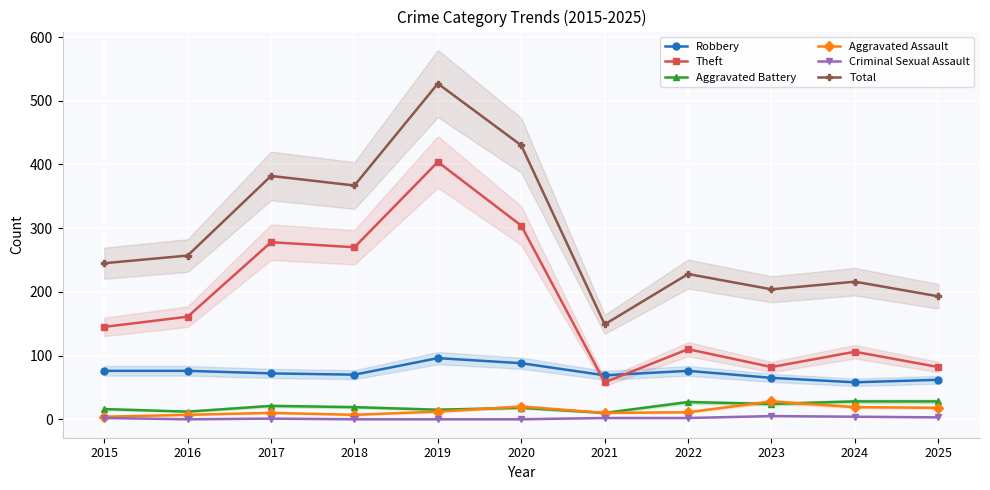

Where is Robbery nearest to the value 77?

2015